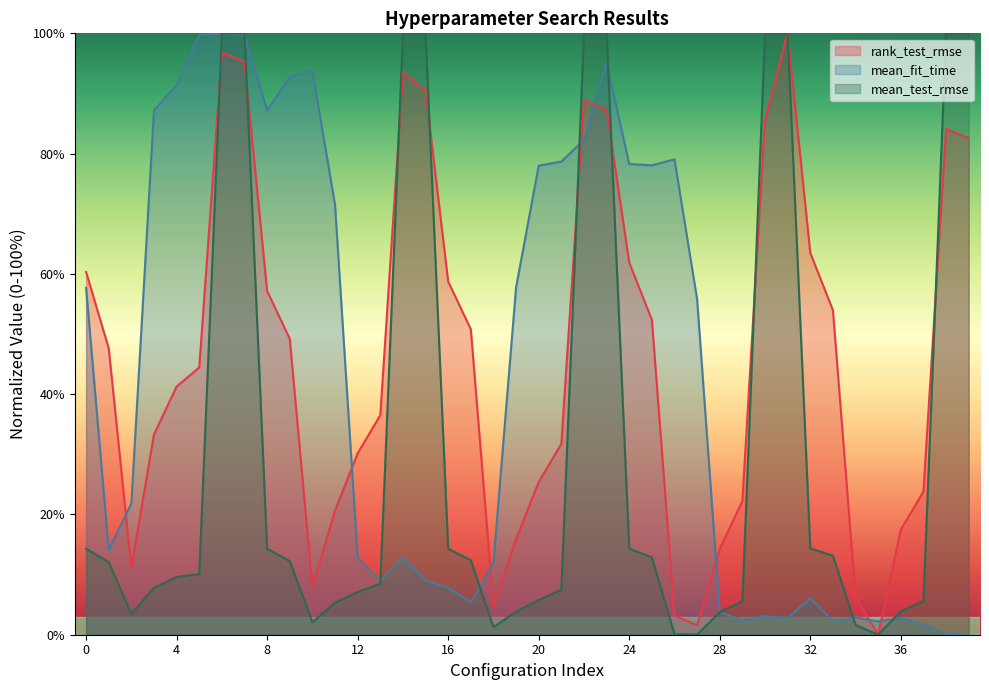

At how many categories does at least one series exceed 6?

39